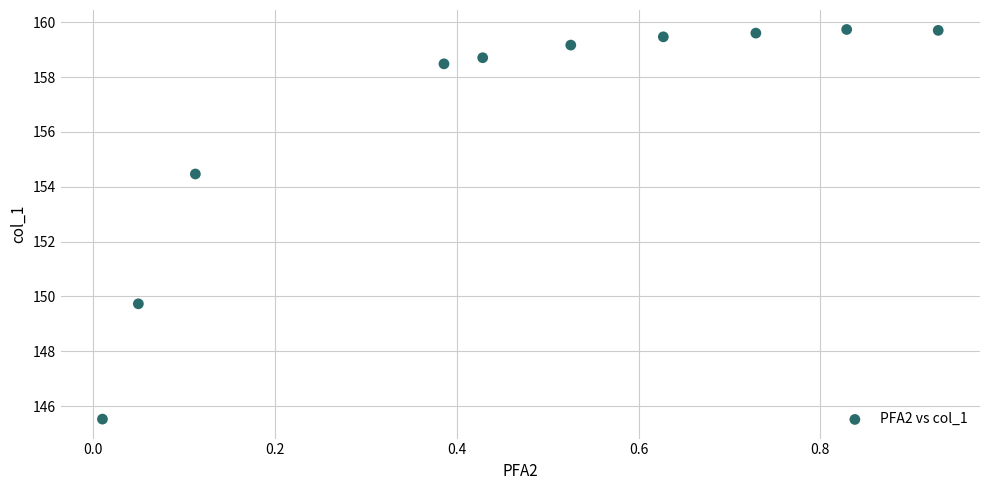

What Y value in the scatter plot is closest to 152?

149.7